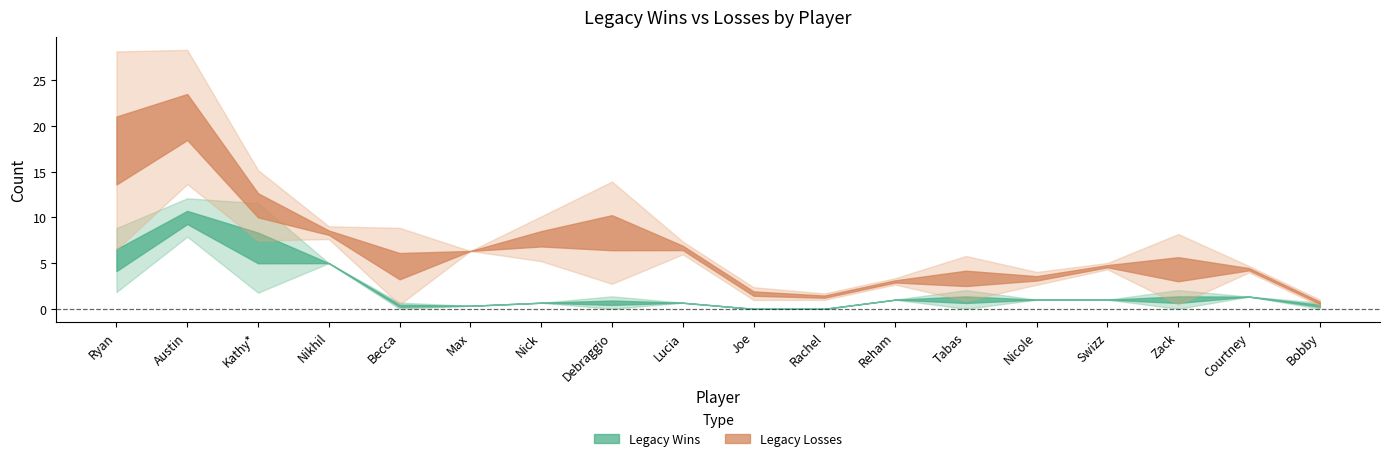

Is the value of Legacy Wins at Bobby greater than the value of Legacy Losses at Swizz?

No